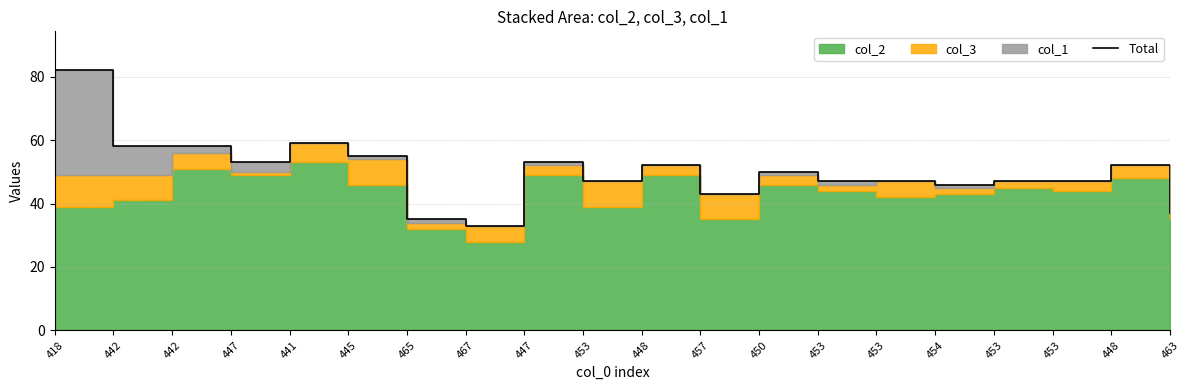

Reading right to left, transcribe all the data shown in this chart.

463=37	448=52	453=47	453=47	454=46	453=47	453=47	450=50	457=43	448=52	453=47	447=53	467=33	465=35	445=55	441=59	447=53	442=58	442=58	418=82